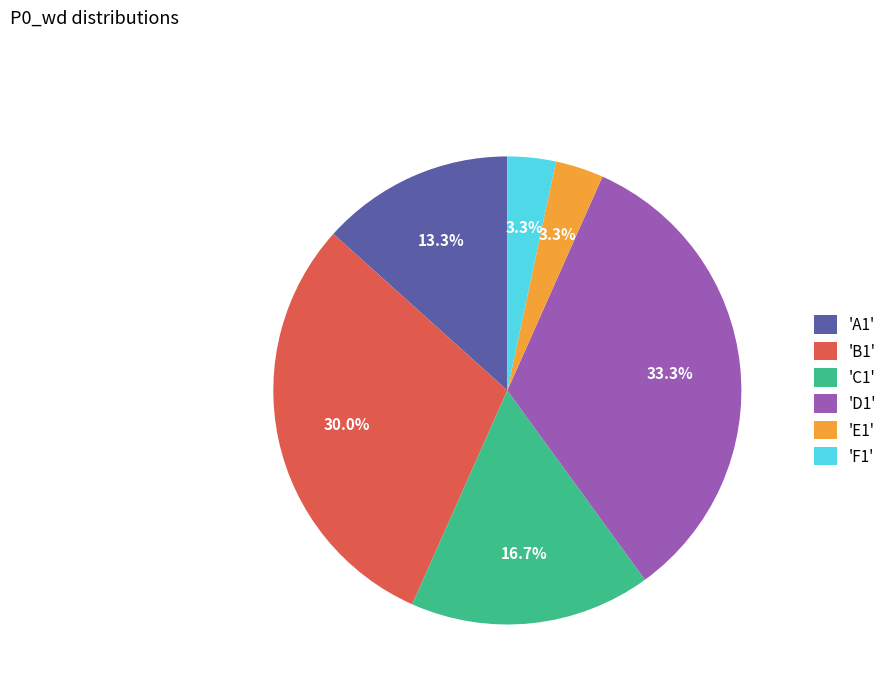

How much of the chart is everything except 'E1'?

96.7%